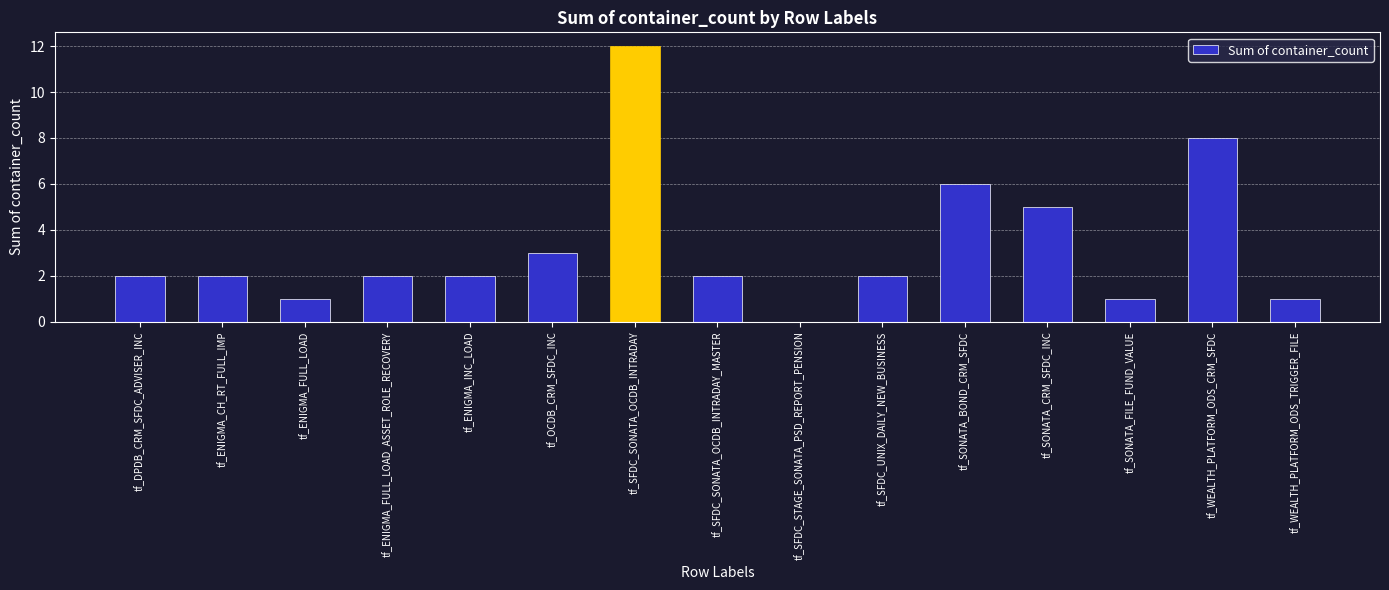

The value at tf_WEALTH_PLATFORM_ODS_TRIGGER_FILE is 1. True or false?

True